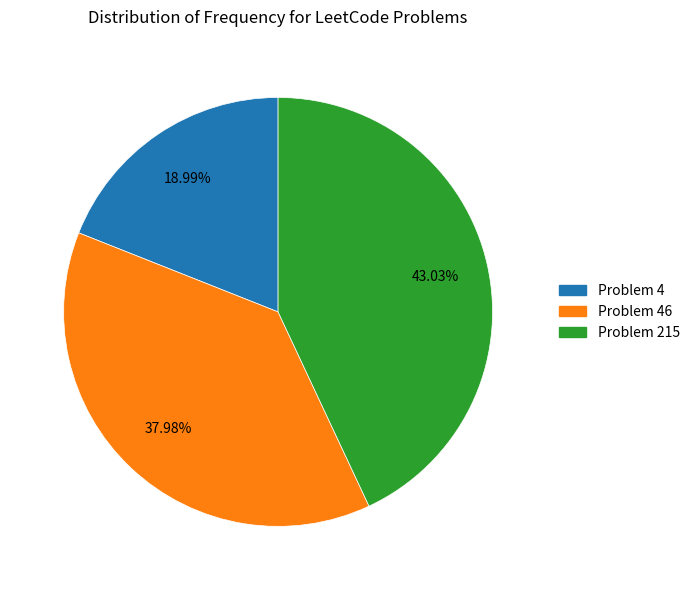

How many slices are in this pie chart?

3